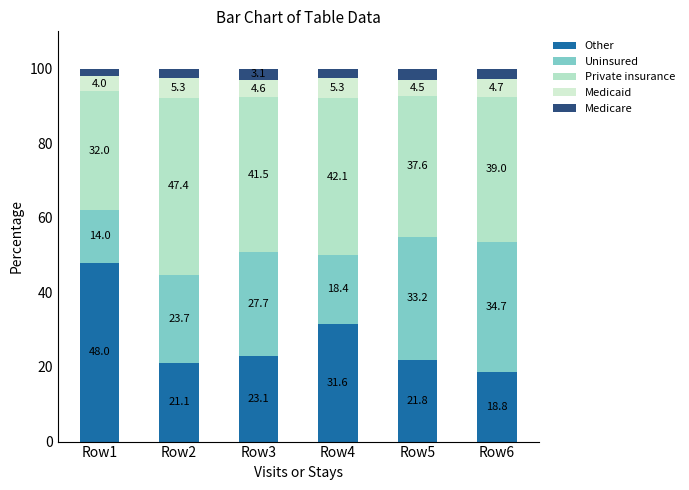

Does the chart contain stacked bars?

Yes